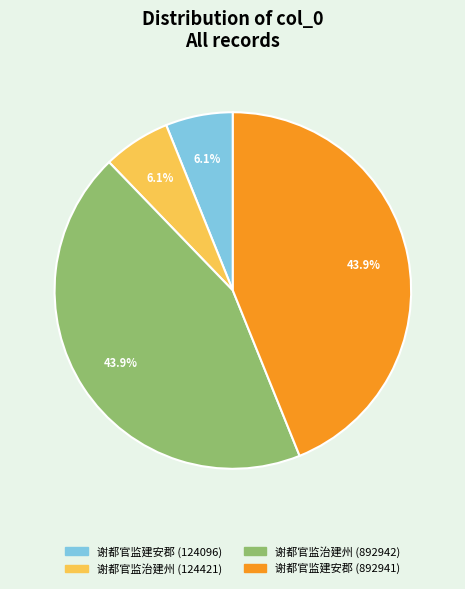

Combined, what portion of the pie is 谢都官监治建州 (892942) and 谢都官监建安郡 (892941)?

87.8%